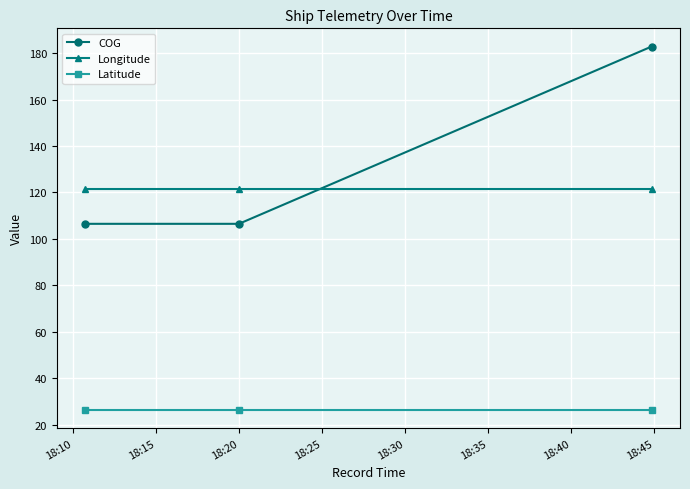

What is the minimum value shown in the chart?

26.3